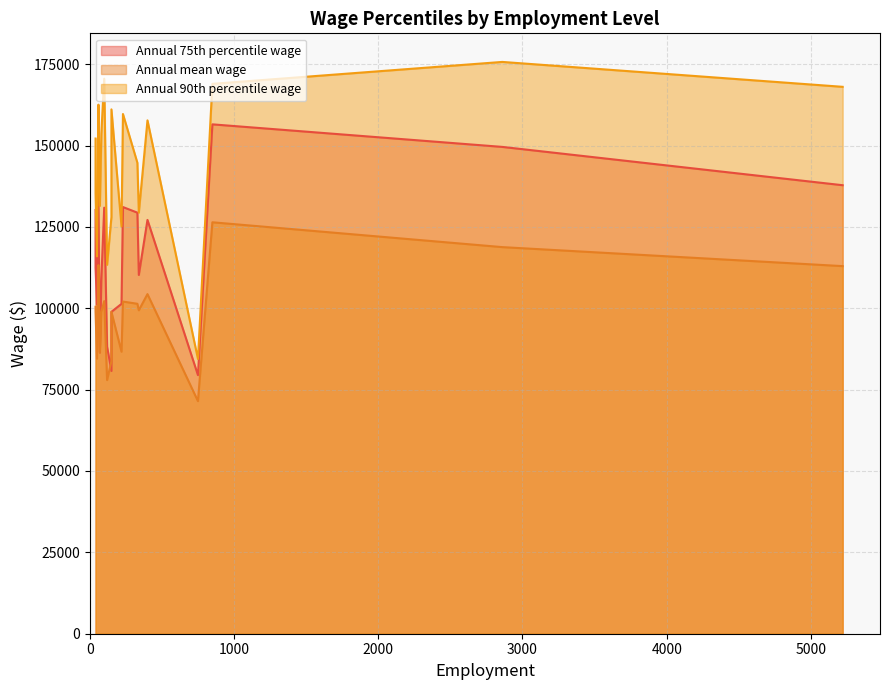

How many interior local valleys does the Annual 75th percentile wage series have?

6